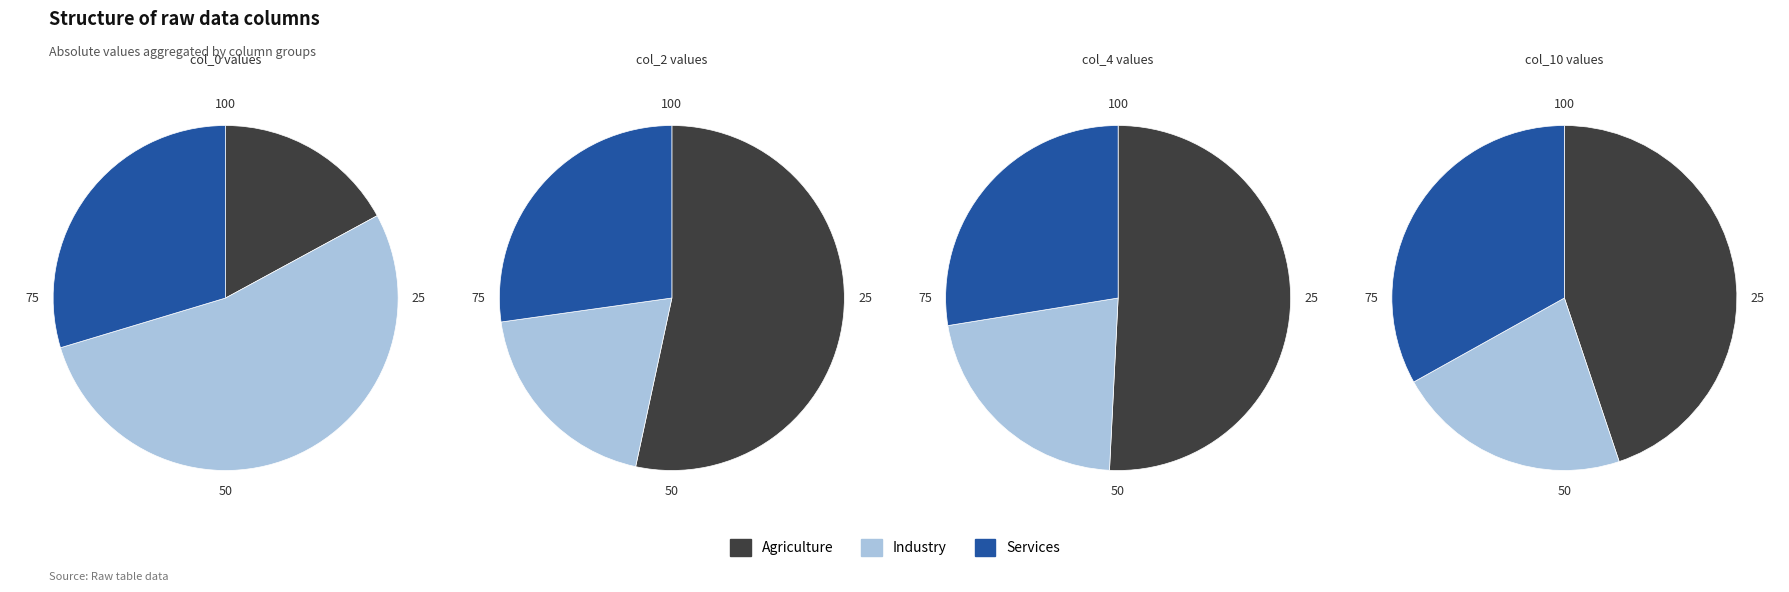

Is there any slice that represents more than half of the pie?

Yes